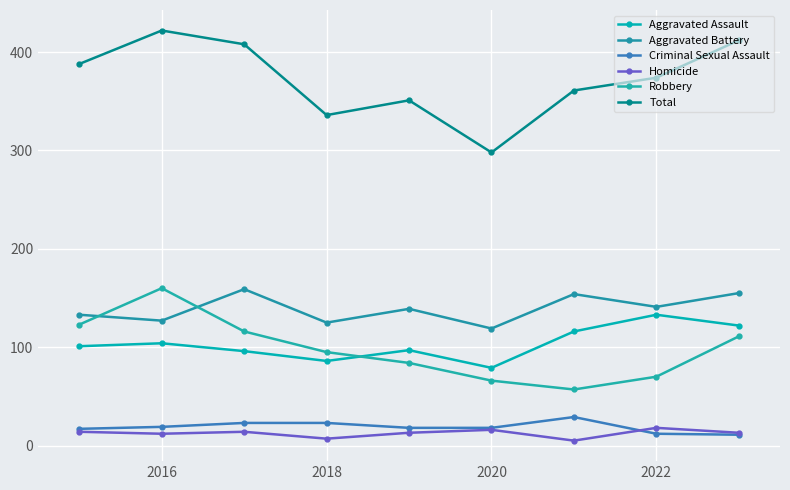

At which category does the chart reach its peak across all series?

2016